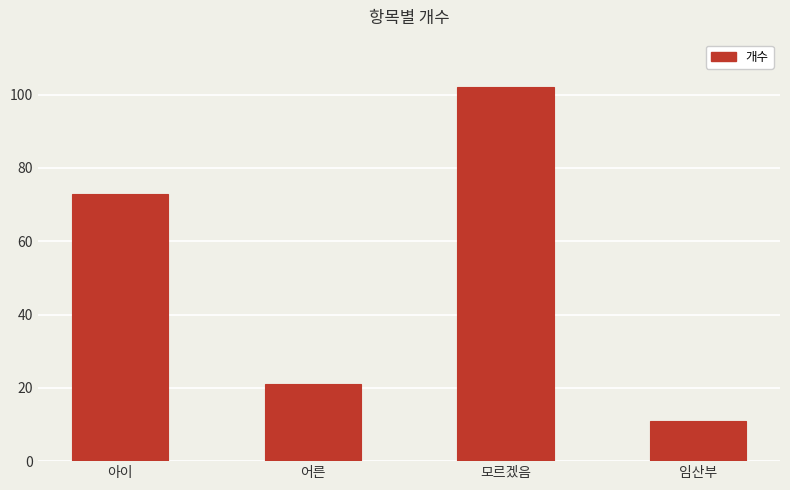

What is the difference between the maximum and second lowest values?

81